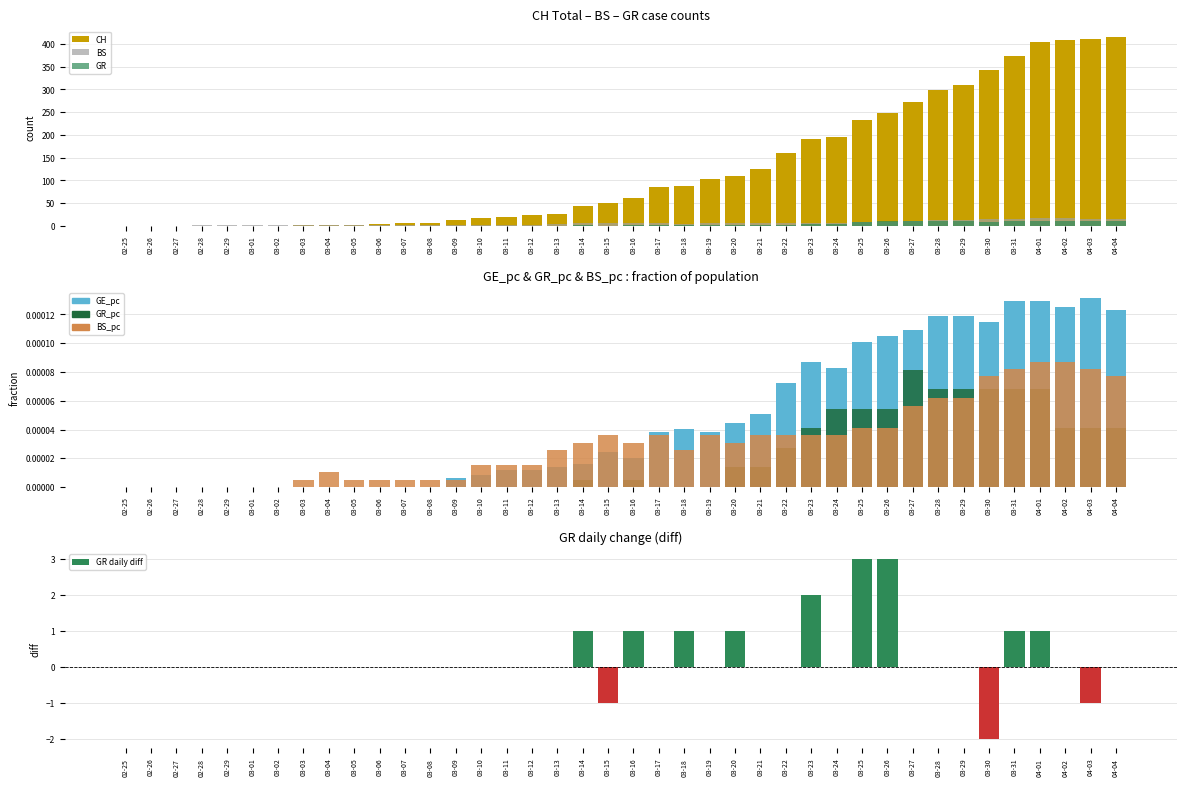

Reading left to right, extract all data points from this chart.

CH: 0.0	0.0	0.0	0.0	0.0	0.0	0.0	1.0	3.0	2.0	5.0	7.0	7.0	14.0	18.0	20.0	23.0	27.0	44.0	51.0	61.0	86.0	88.0	104.0	109.0	126.0	160.0	190.0	196.0	232.0	249.0	273.0	299.0	309.0	342.0	373.0	405.0	408.0	411.0	415.0
GE_pc: 0.0	0.0	0.0	0.0	0.0	0.0	0.0	0.0	0.0	0.0	0.0	0.0	0.0	0.0	0.0	0.0	0.0	0.0	0.0	0.0	0.0	0.0	0.0	0.0	0.0	0.0	0.0	0.0	0.0	0.0	0.0	0.0	0.0	0.0	0.0	0.0	0.0	0.0	0.0	0.0
GR: 0.0	0.0	0.0	0.0	0.0	0.0	0.0	0.0	0.0	0.0	0.0	0.0	0.0	0.0	0.0	0.0	0.0	0.0	1.0	0.0	1.0	1.0	2.0	2.0	3.0	3.0	3.0	5.0	5.0	8.0	11.0	11.0	11.0	11.0	9.0	10.0	11.0	11.0	10.0	10.0
GR_pc: 0.0	0.0	0.0	0.0	0.0	0.0	0.0	0.0	0.0	0.0	0.0	0.0	0.0	0.0	0.0	0.0	0.0	0.0	0.0	0.0	0.0	0.0	0.0	0.0	0.0	0.0	0.0	0.0	0.0	0.0	0.0	0.0	0.0	0.0	0.0	0.0	0.0	0.0	0.0	0.0
BS: 0.0	0.0	0.0	1.0	1.0	1.0	1.0	3.0	2.0	1.0	1.0	1.0	1.0	1.0	3.0	3.0	3.0	5.0	6.0	7.0	6.0	7.0	5.0	7.0	6.0	7.0	7.0	7.0	7.0	8.0	8.0	11.0	12.0	12.0	15.0	16.0	17.0	17.0	16.0	15.0
BS_pc: 0.0	0.0	0.0	0.0	0.0	0.0	0.0	0.0	0.0	0.0	0.0	0.0	0.0	0.0	0.0	0.0	0.0	0.0	0.0	0.0	0.0	0.0	0.0	0.0	0.0	0.0	0.0	0.0	0.0	0.0	0.0	0.0	0.0	0.0	0.0	0.0	0.0	0.0	0.0	0.0